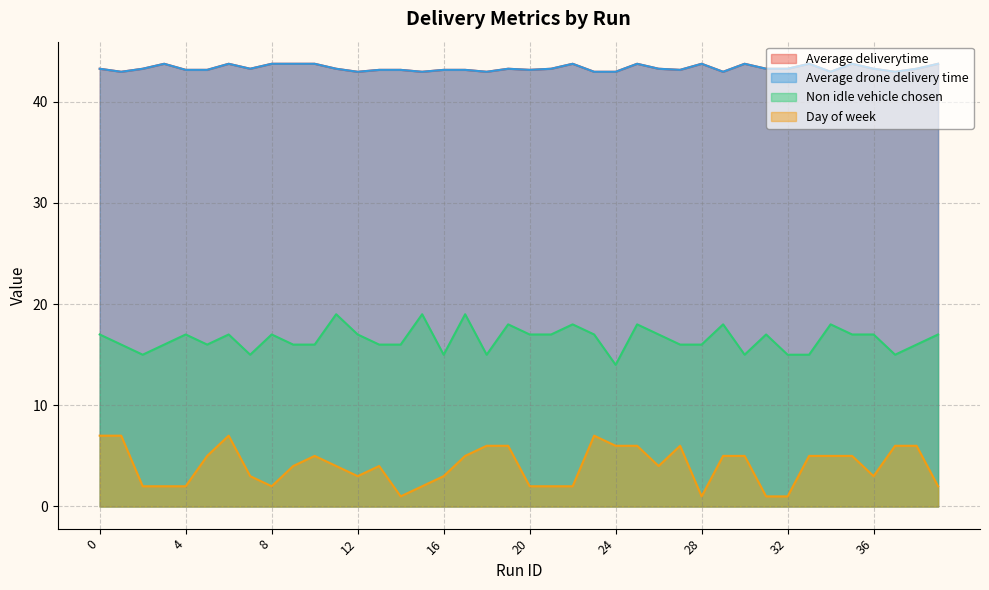

What is the difference between the maximum and second lowest values in the Average deliverytime series?

0.8